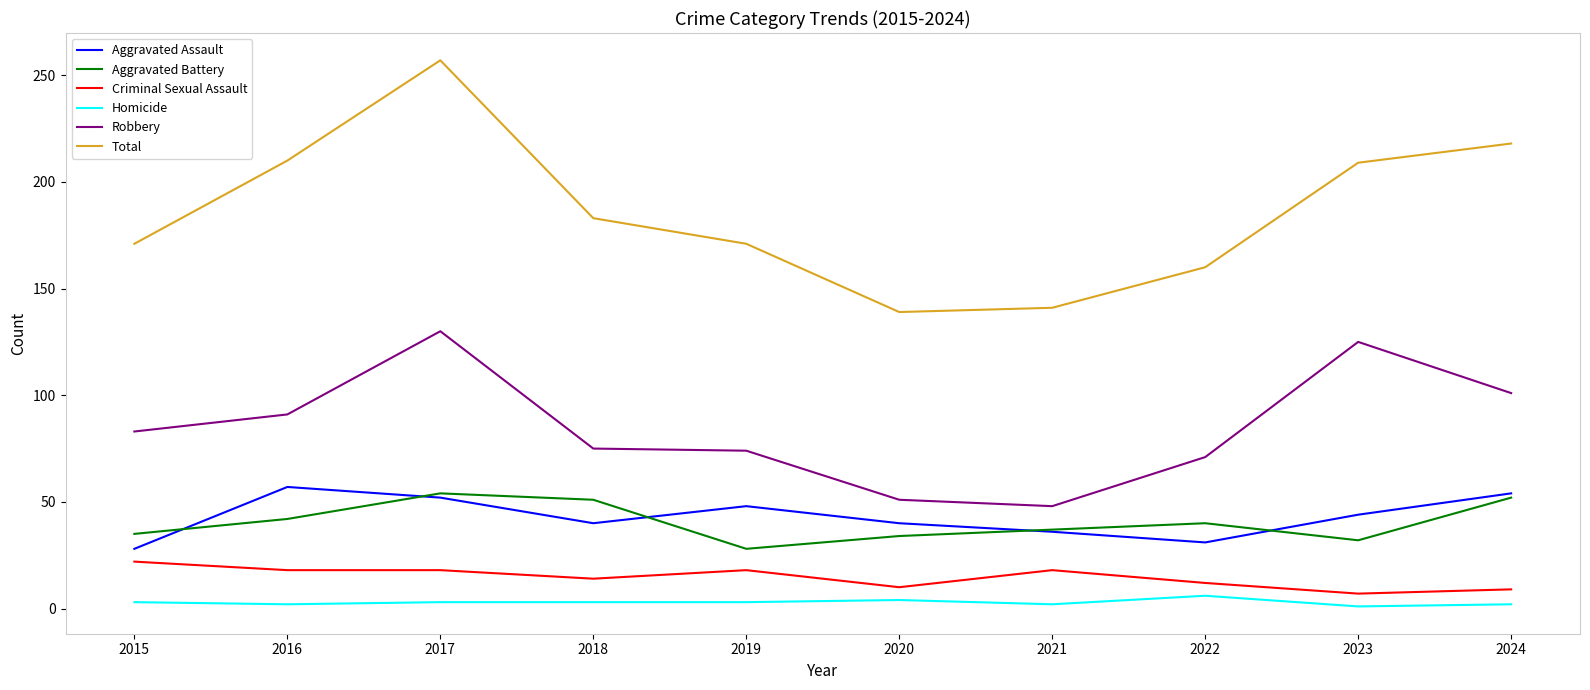

Which series has the largest total across all categories?

Total